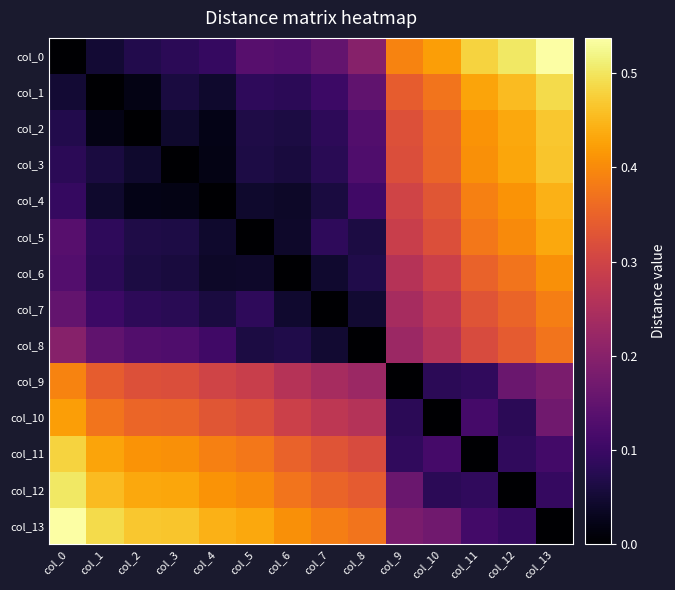

Which series has the largest total across all categories?

col_13